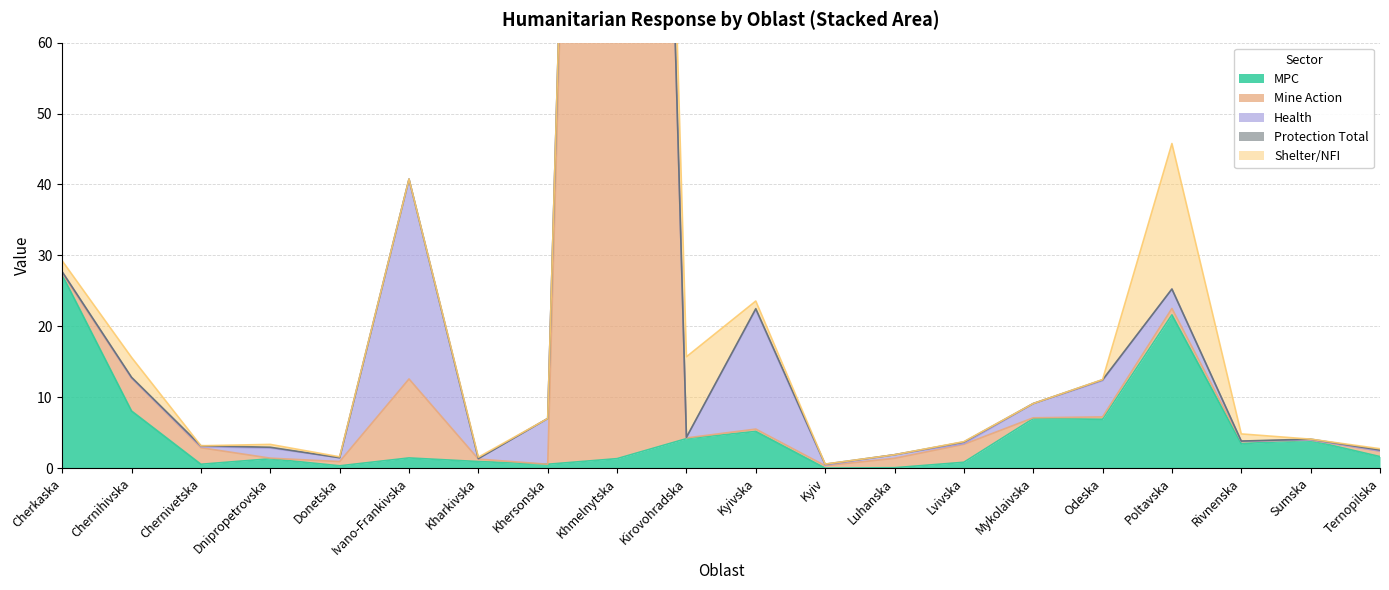

In Shelter/NFI, how many points are lower than both neighbors (excluding endpoints)?

6